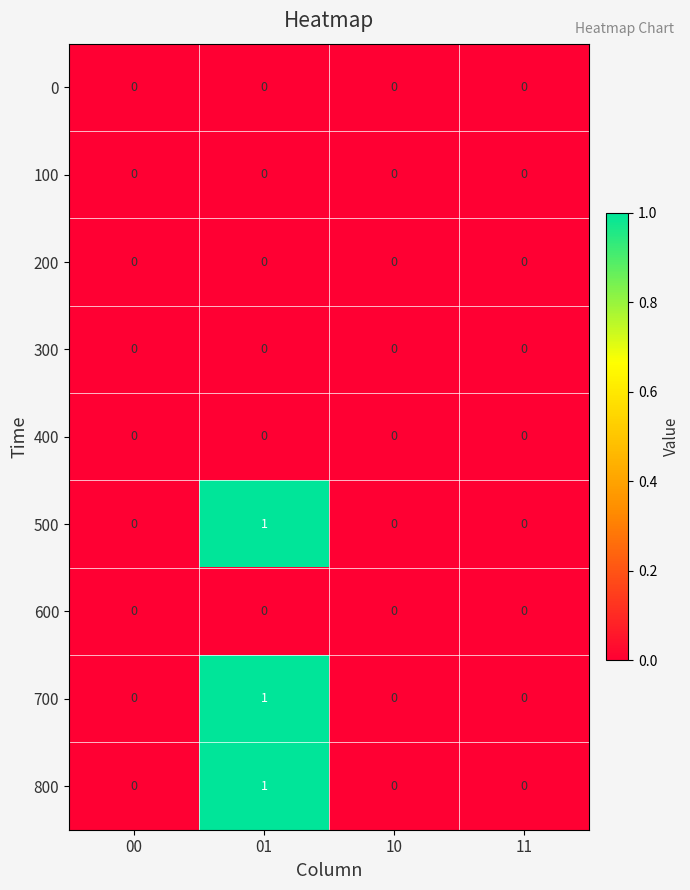

The value of 700 at 00 is 0. True or false?

True